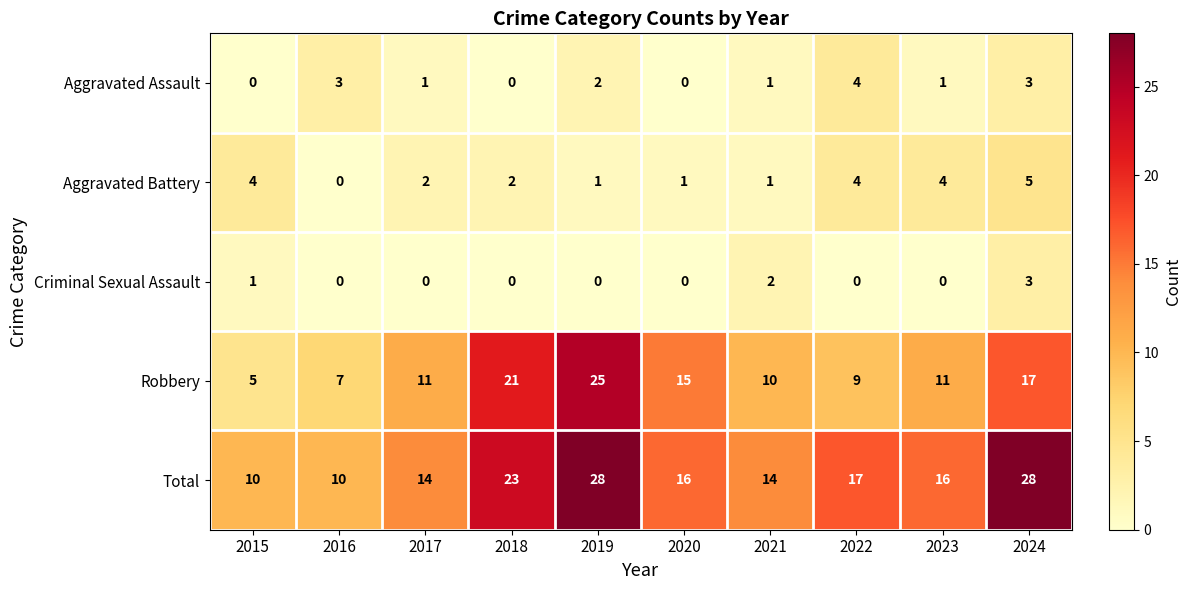

How many Total values are between 14 and 23?

6